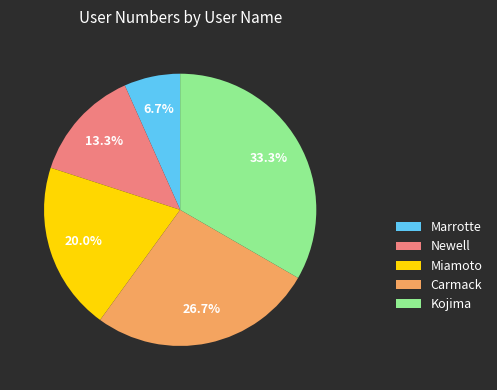

How many segments does this pie chart have?

5